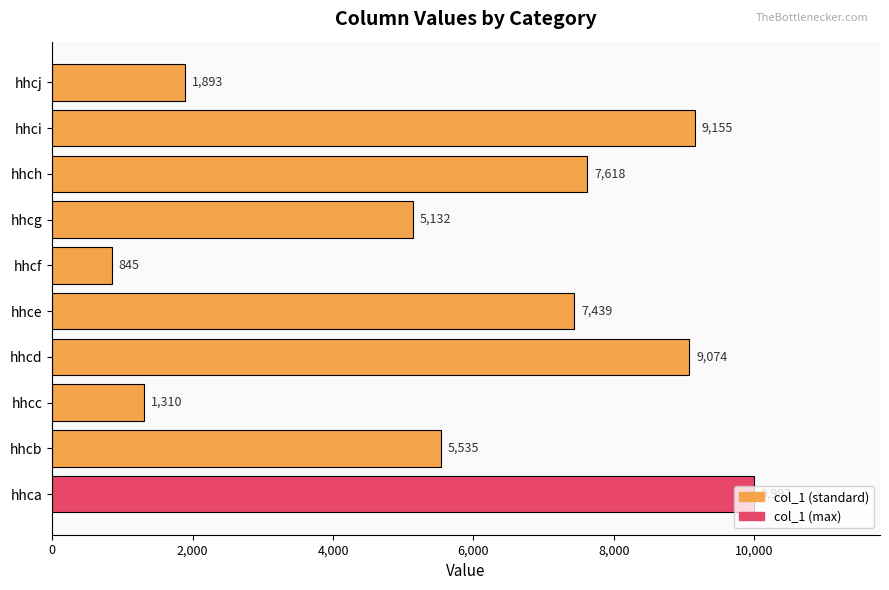

Is it true that the value at hhca is 9992?

True